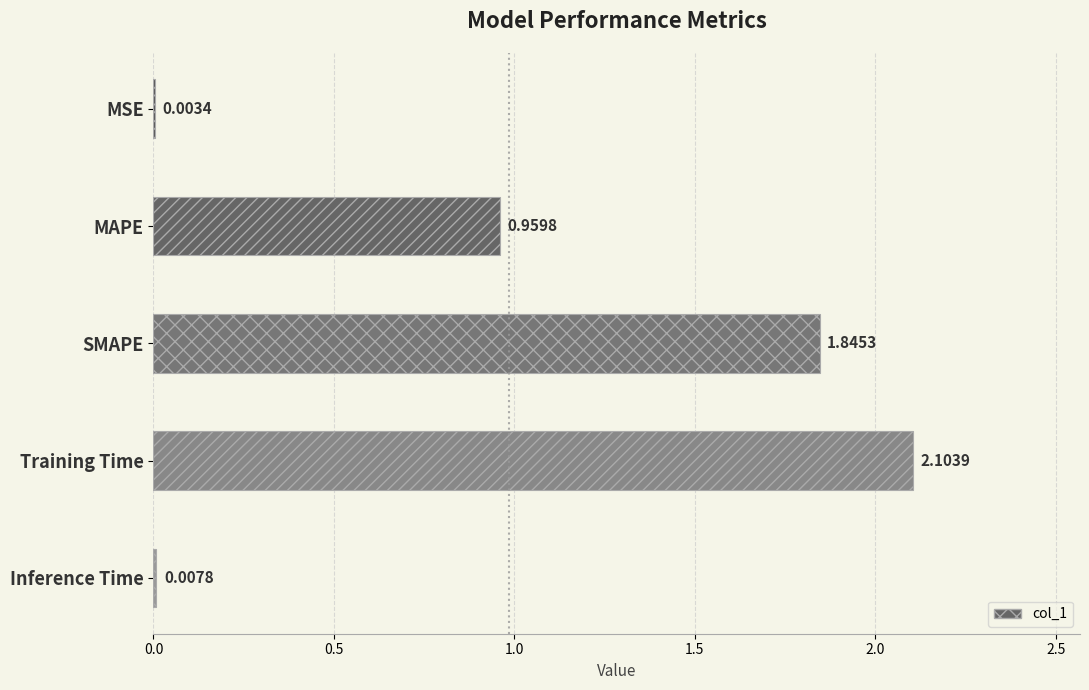

What is the sum of all values?

4.9